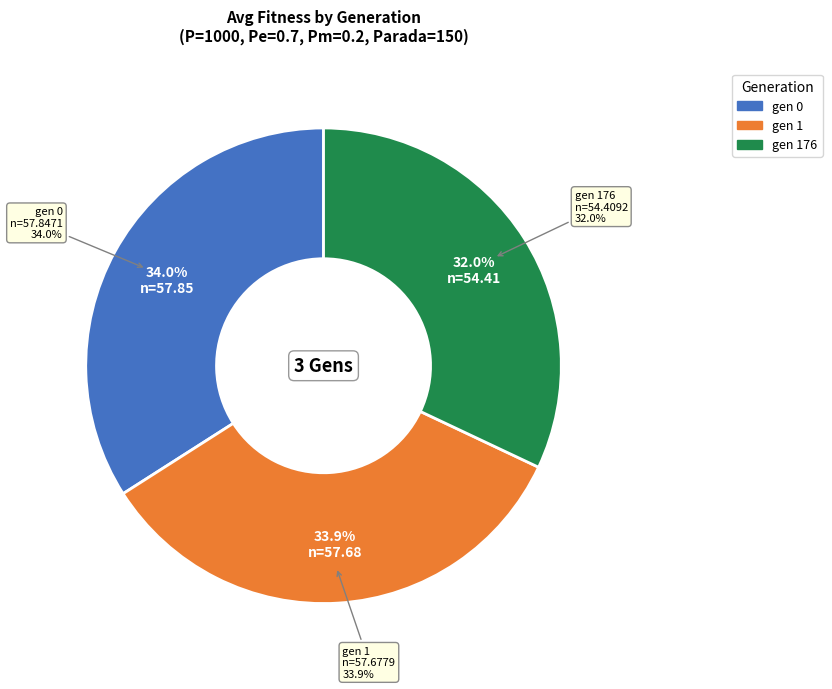

How many slices are in this pie chart?

3